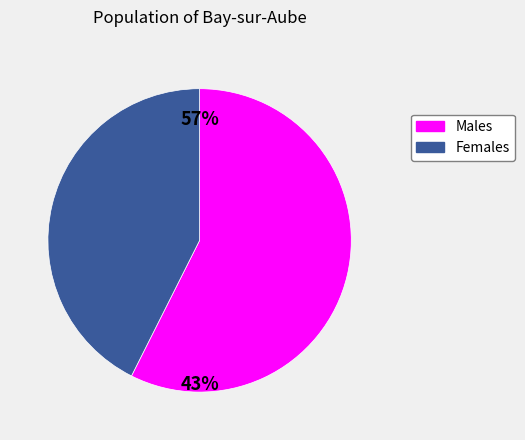

Is there a majority slice in this chart?

Yes